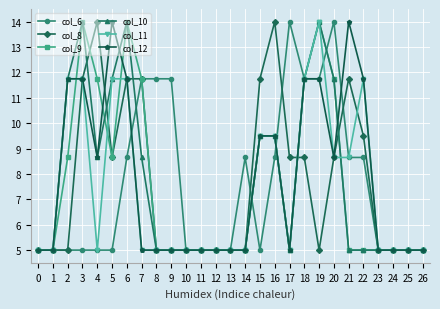

What is the value of the col_8 point at the 18th from the left?

8.7